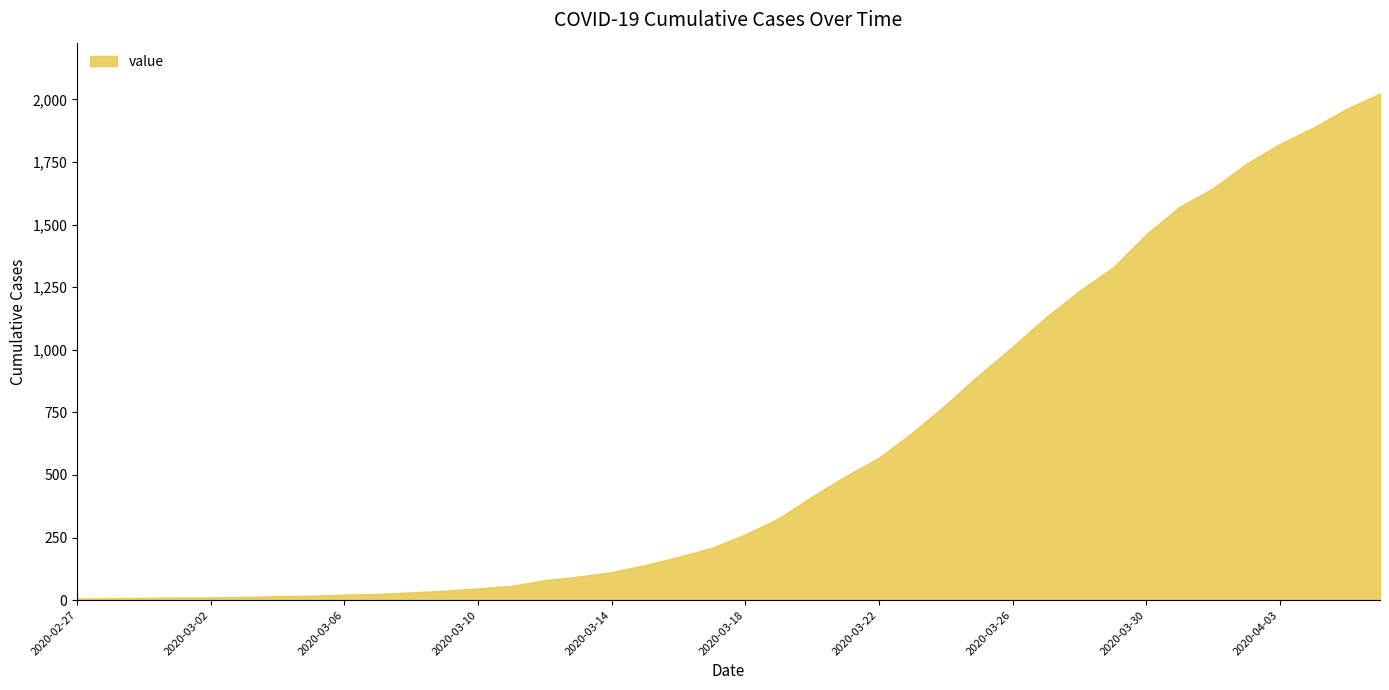

What is the difference between the maximum and minimum values?

2017